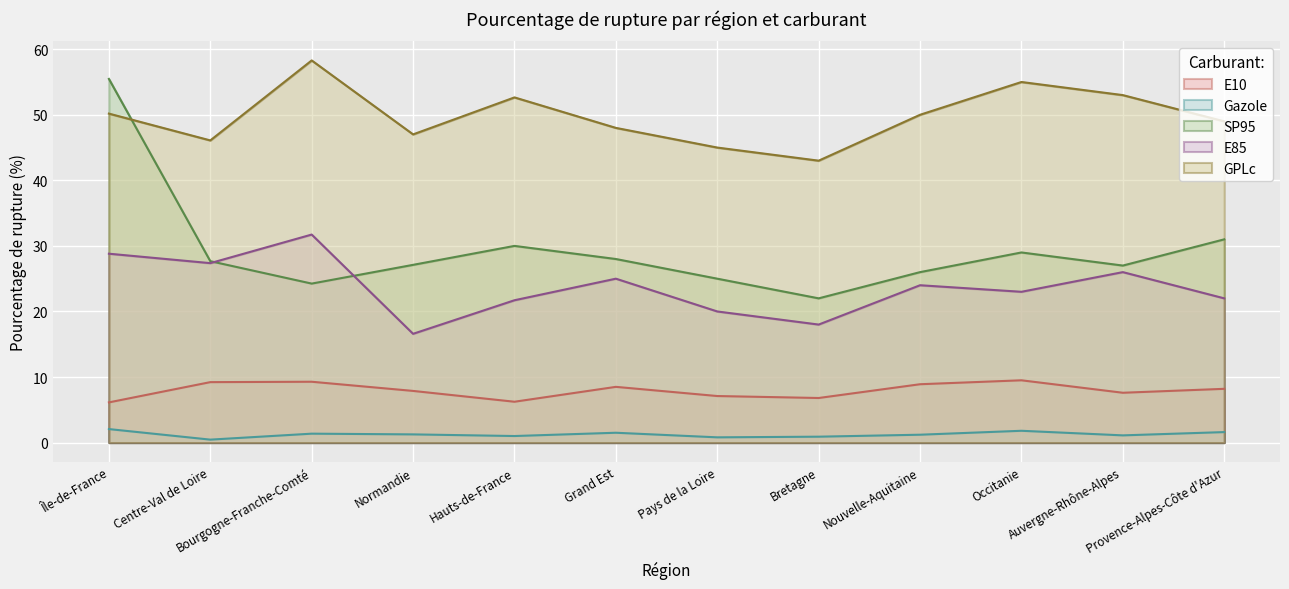

What is the average value of the GPLc series?

49.8